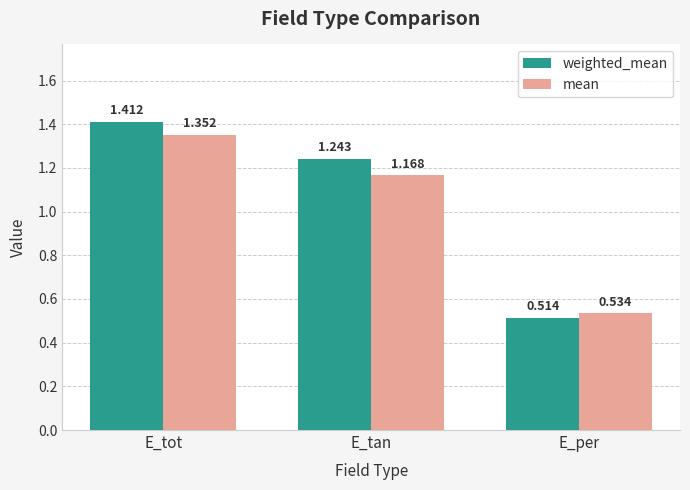

Which series changed the most between E_tan and E_per?

weighted_mean